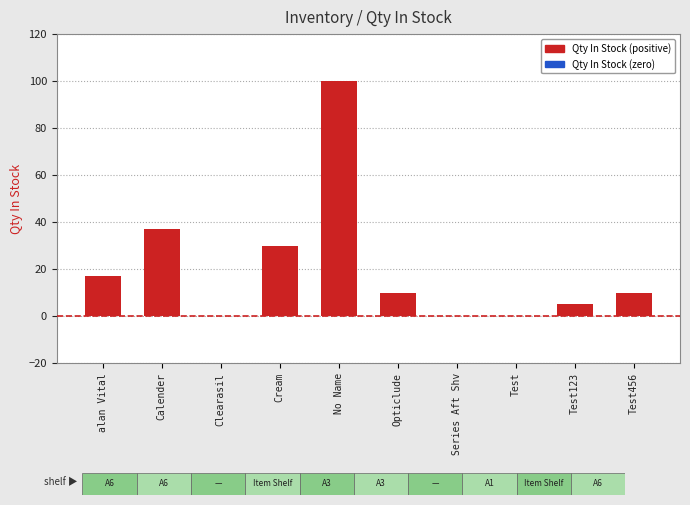

What is the average value?

21